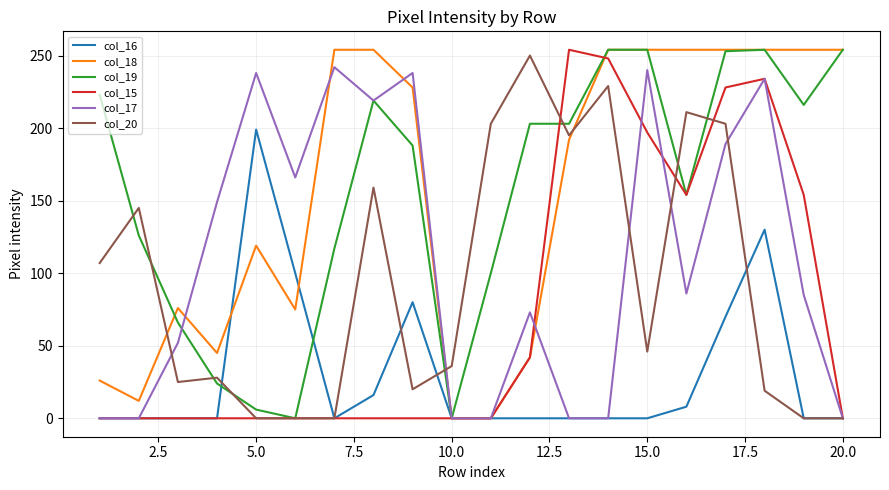

What is the greatest value displayed?

254